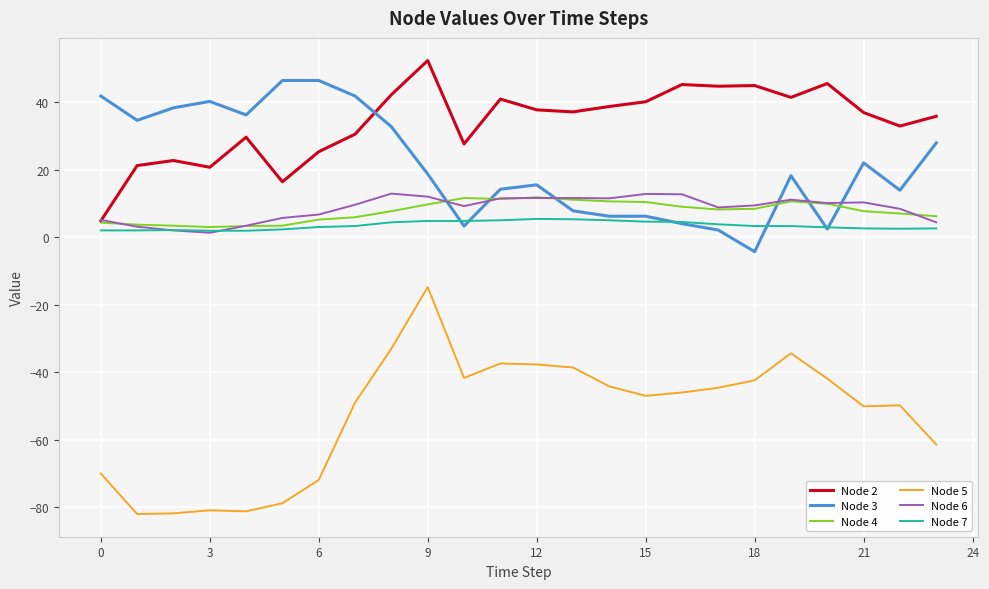

Which series has the widest spread of values?

Node 5